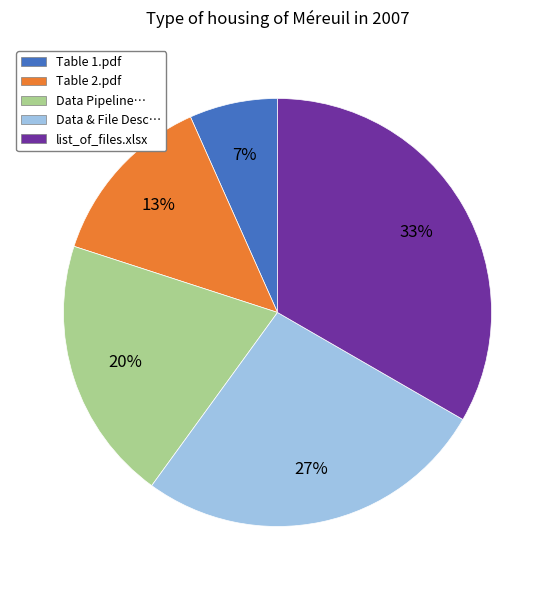

Does any single category account for the majority?

No